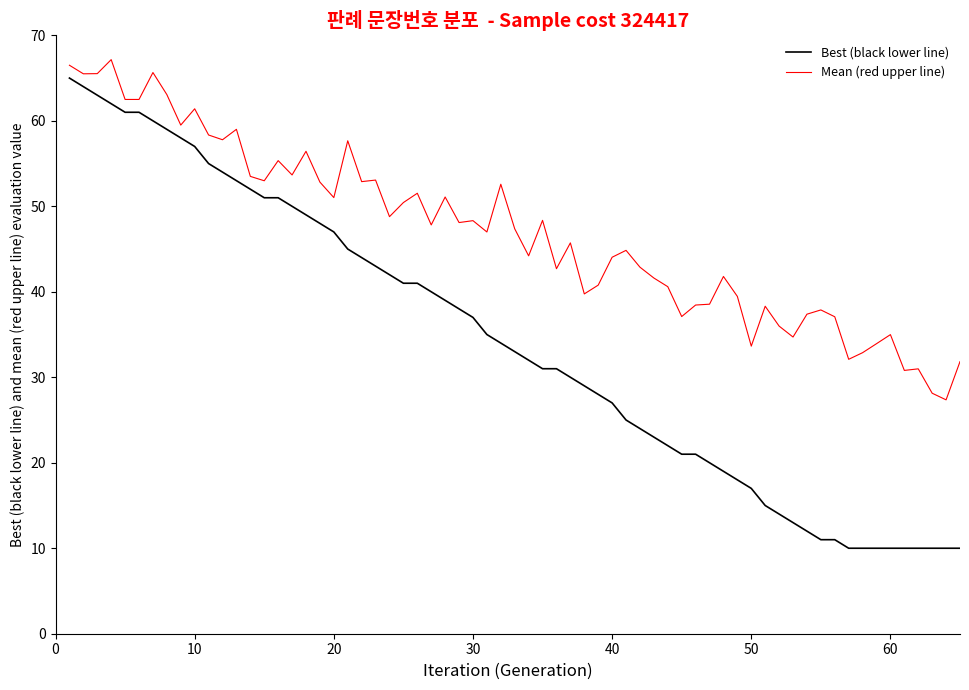

Which series has the widest spread of values?

Best (black lower line)